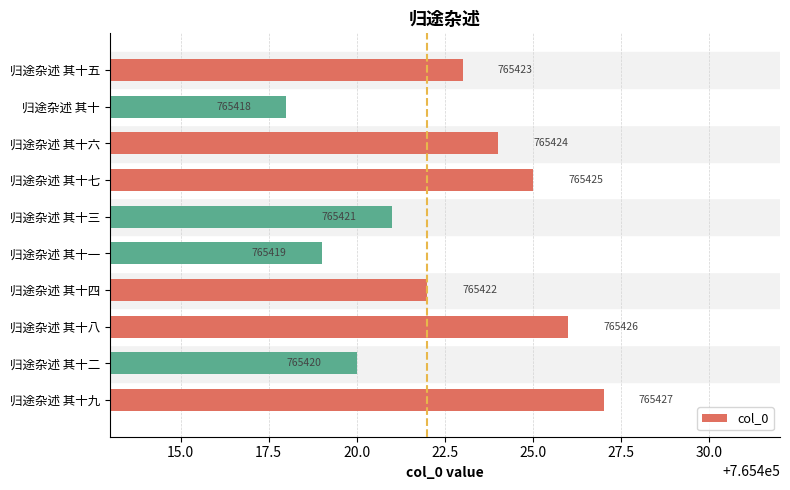

True or false: the data shows 765425 at 归途杂述 其十七.

True